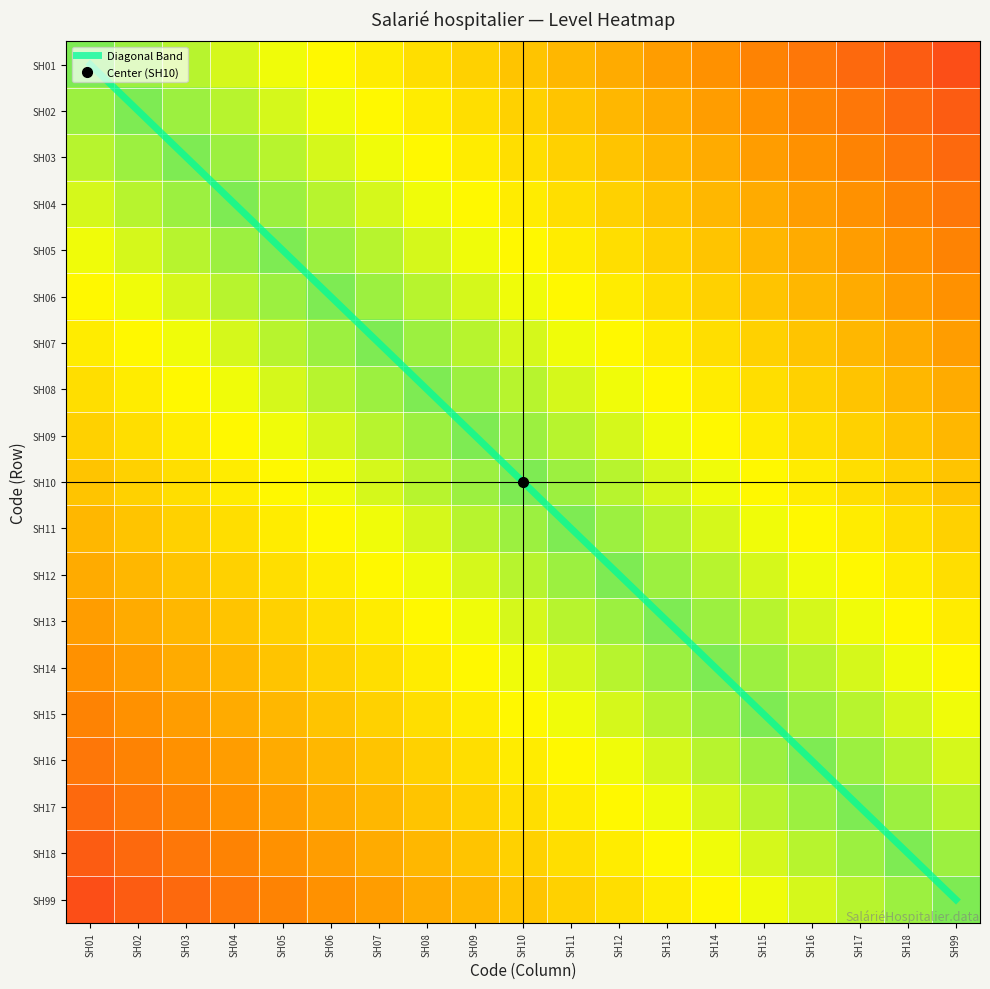

The value of SH13 at SH01 is 0.8. True or false?

False